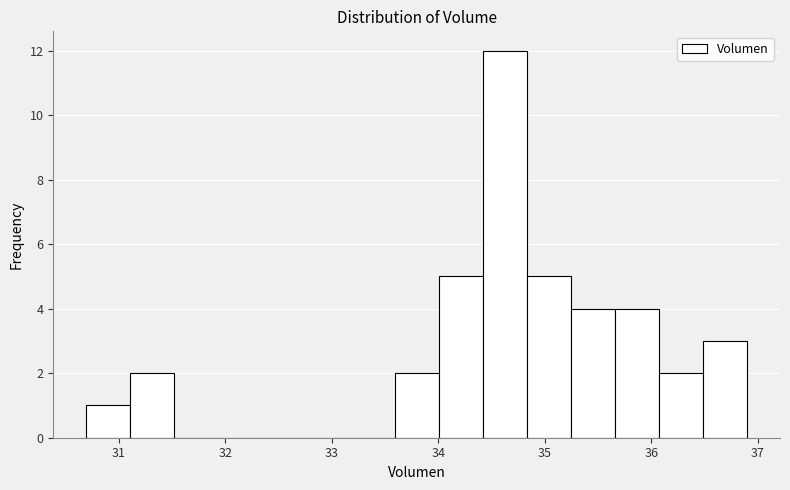

Reading left to right, transcribe this chart: for each bar, give the range it covers on the x-axis and its height. Neither the bar edges nor the heights are printed on the chart, so give them approximately, as read against the axes.

30.7 to 31.1: 1
31.1 to 31.5: 2
31.5 to 31.9: 0
31.9 to 32.3: 0
32.3 to 32.8: 0
32.8 to 33.2: 0
33.2 to 33.6: 0
33.6 to 34.0: 2
34.0 to 34.4: 5
34.4 to 34.8: 12
34.8 to 35.2: 5
35.2 to 35.7: 4
35.7 to 36.1: 4
36.1 to 36.5: 2
36.5 to 36.9: 3